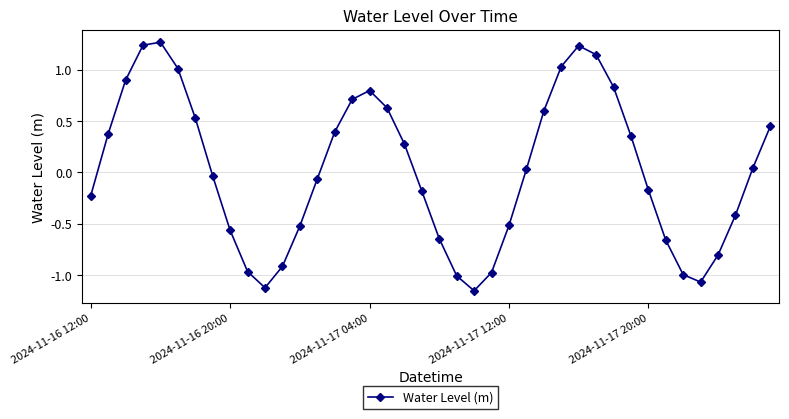

What is the sum of all values?

0.9